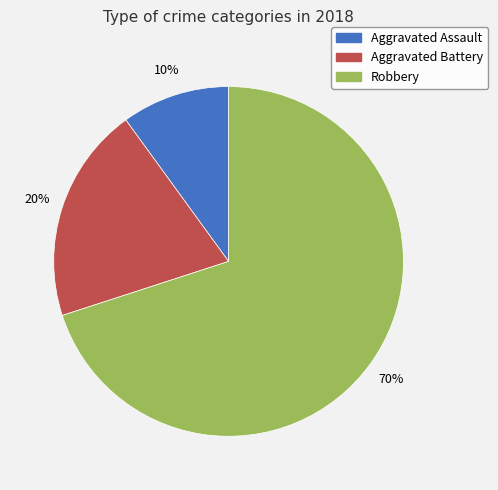

To the nearest percent, what percentage of the pie is Aggravated Battery?

20%